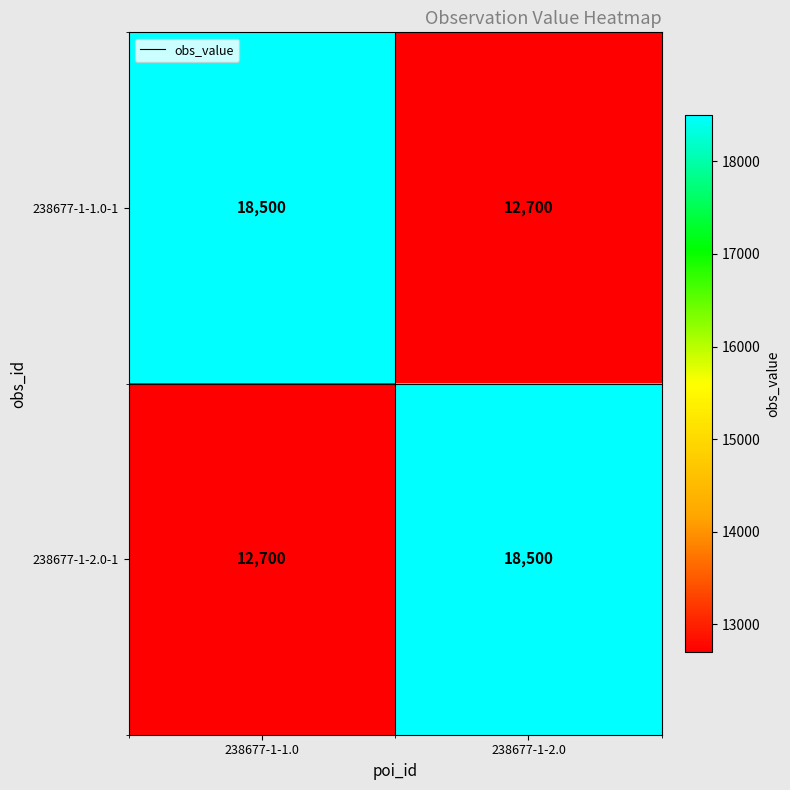

What is the maximum value shown in the chart?

18500